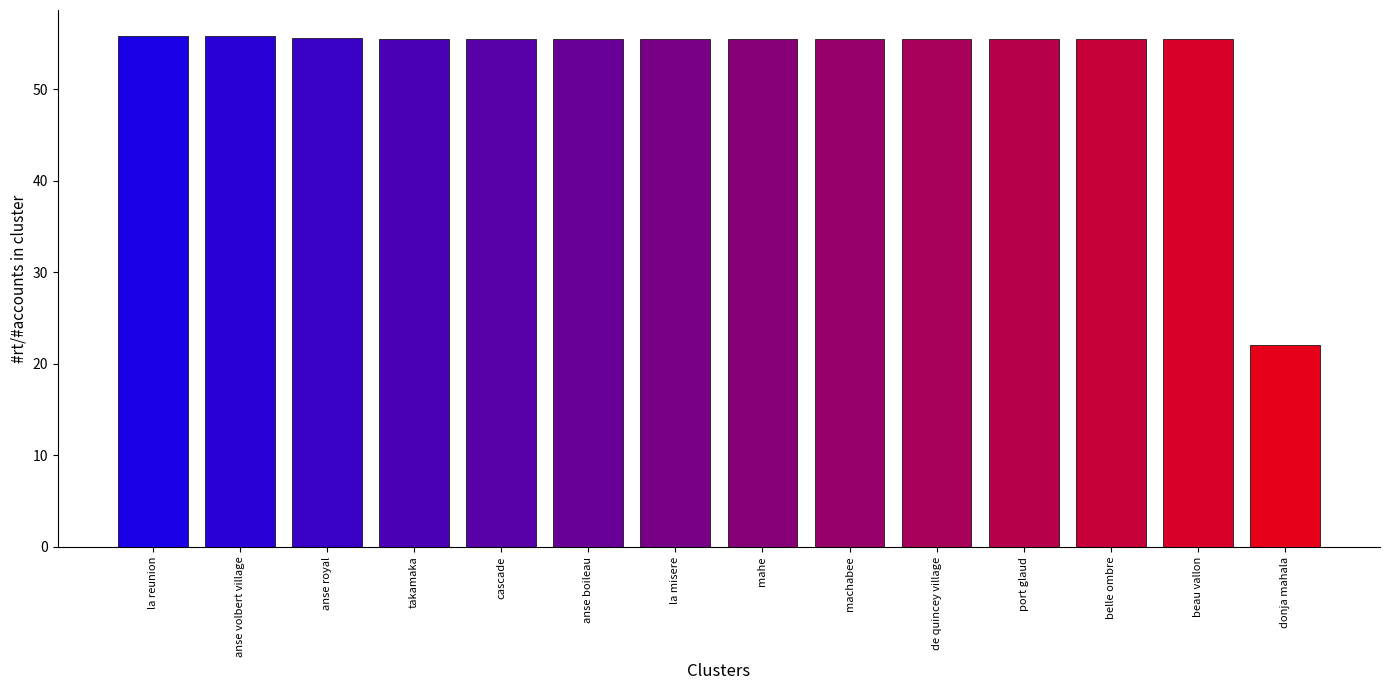

Are the bars horizontal?

No